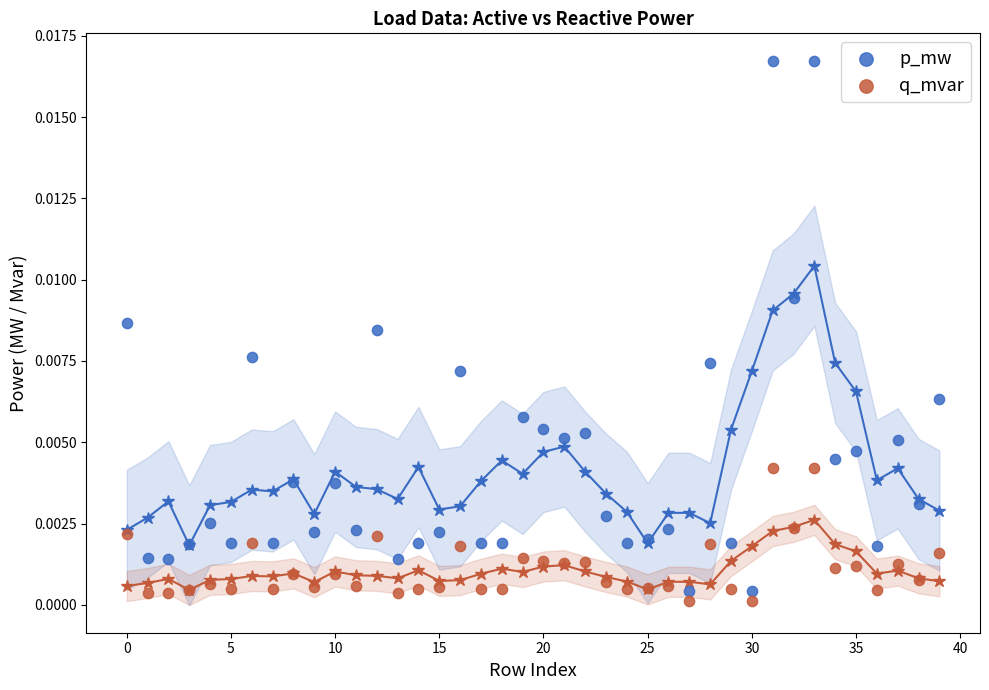

Which series has the largest Y range (max minus min)?

p_mw